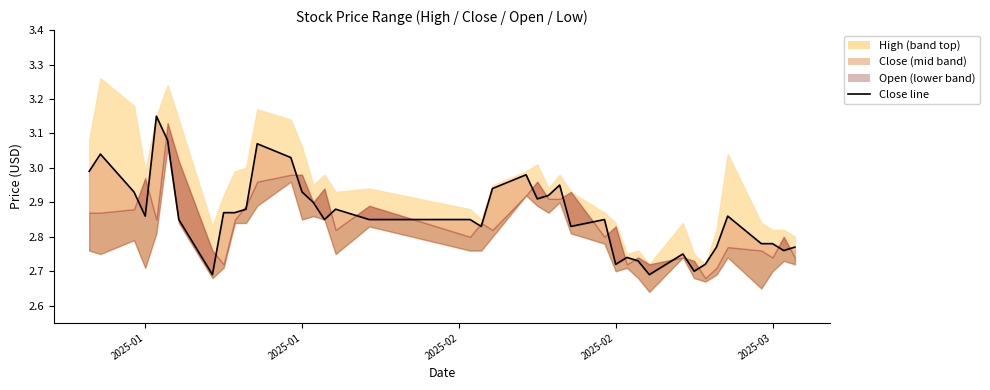

How many points are higher than both their immediate neighbors (excluding endpoints)?

10